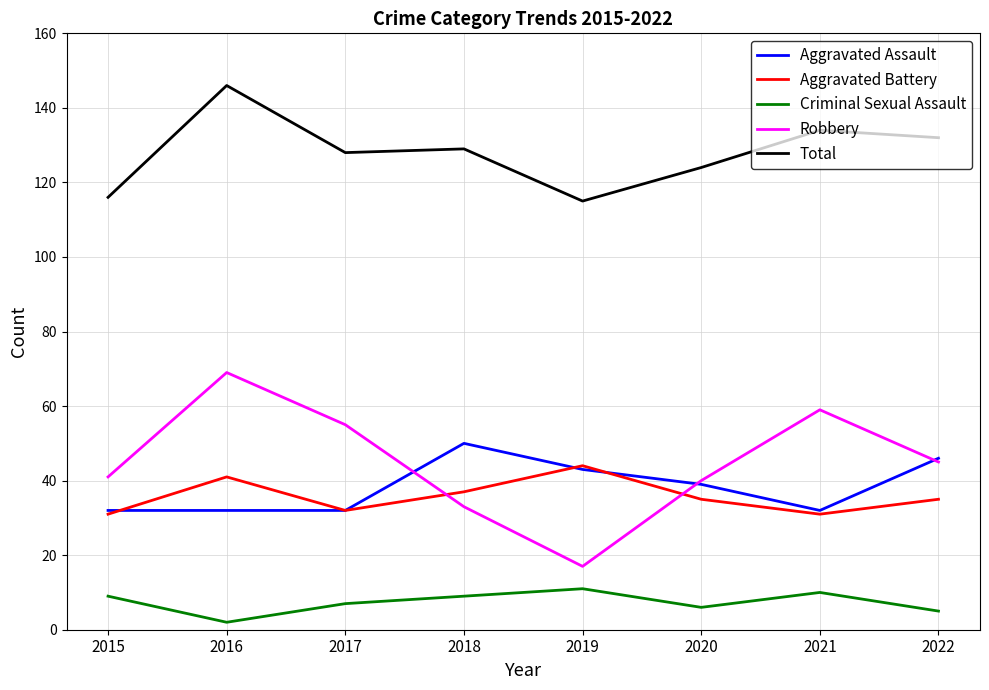

The Aggravated Battery series shows 7 at 2021. True or false?

False